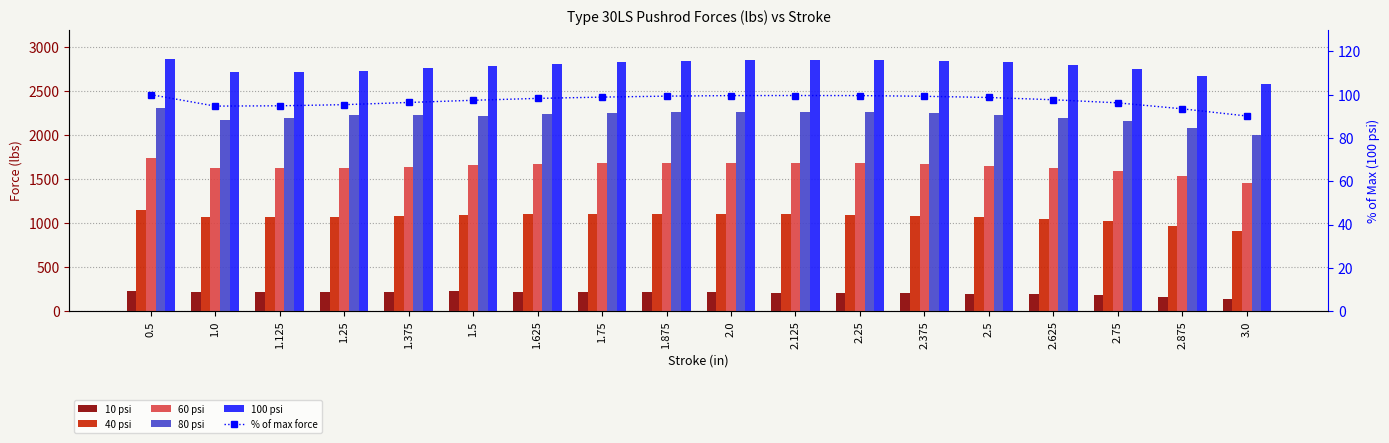

What is the sum of the 10 psi values at 1.875 and 1.25?

434.0